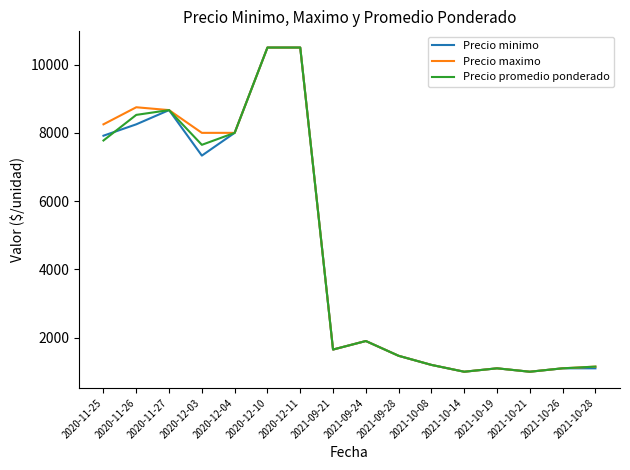

Between 2020-12-03 and 2020-12-10, which series saw the biggest shift?

Precio minimo